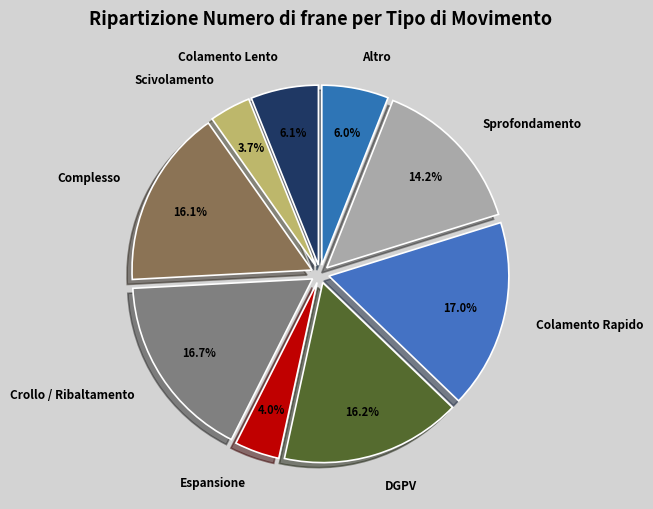

What is the ratio of the value at Colamento Lento to the value at DGPV?

0.4